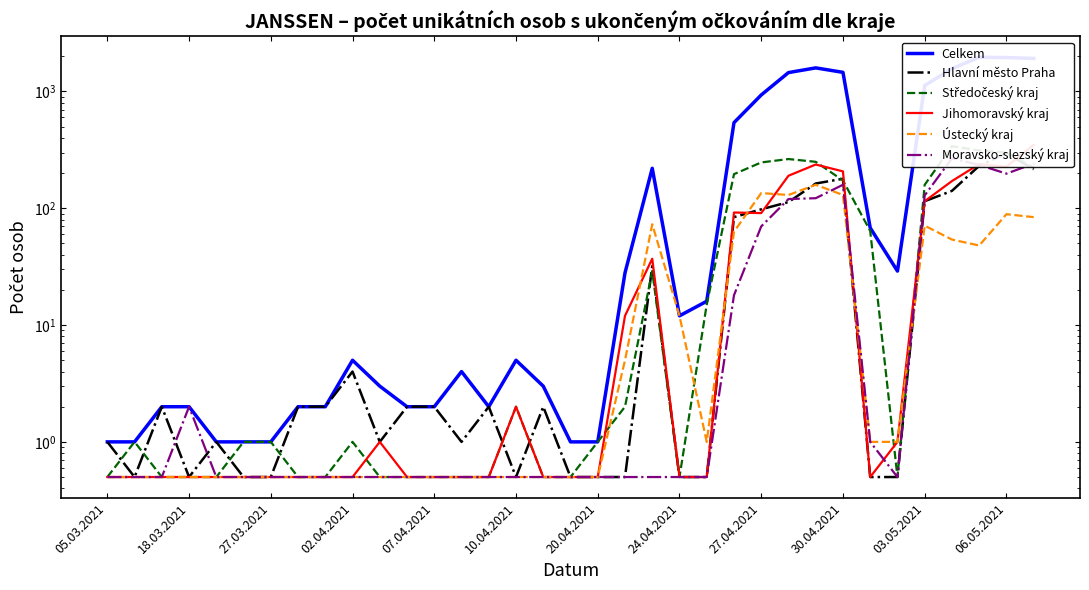

True or false: Hlavní město Praha has a value of 0.8 at 27.03.2021.

False